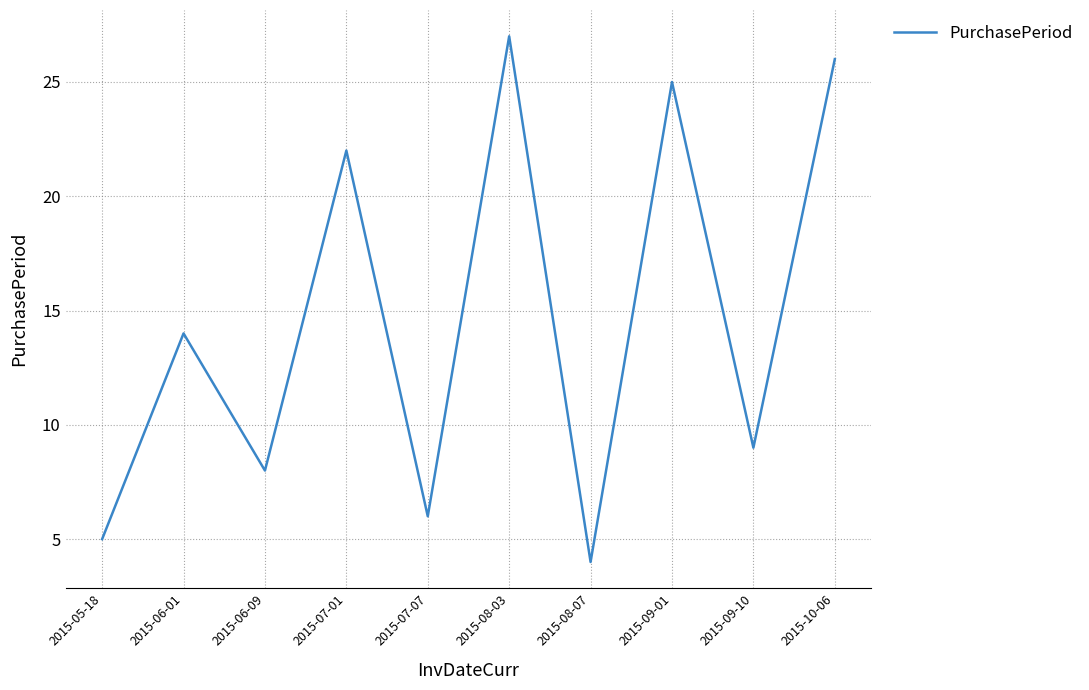

What is the difference between the second highest and second lowest values?

21